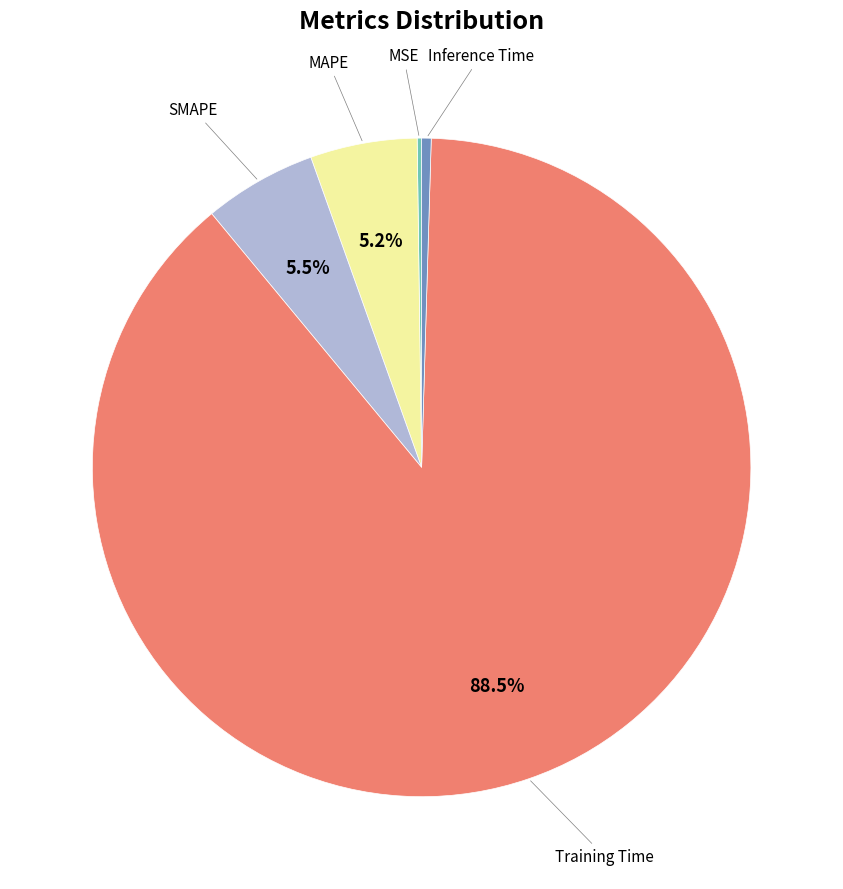

Is there any slice that represents more than half of the pie?

Yes